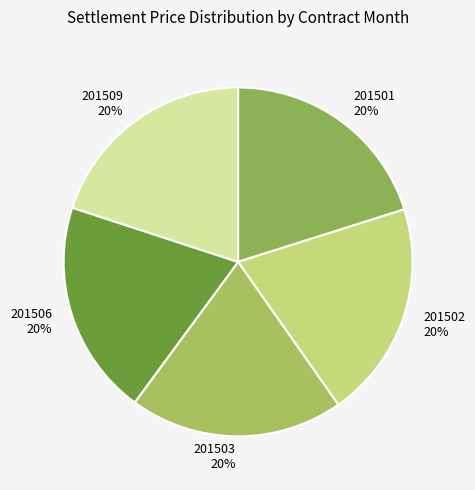

What is the ratio of the value at 201503 to the value at 201502?

1.0